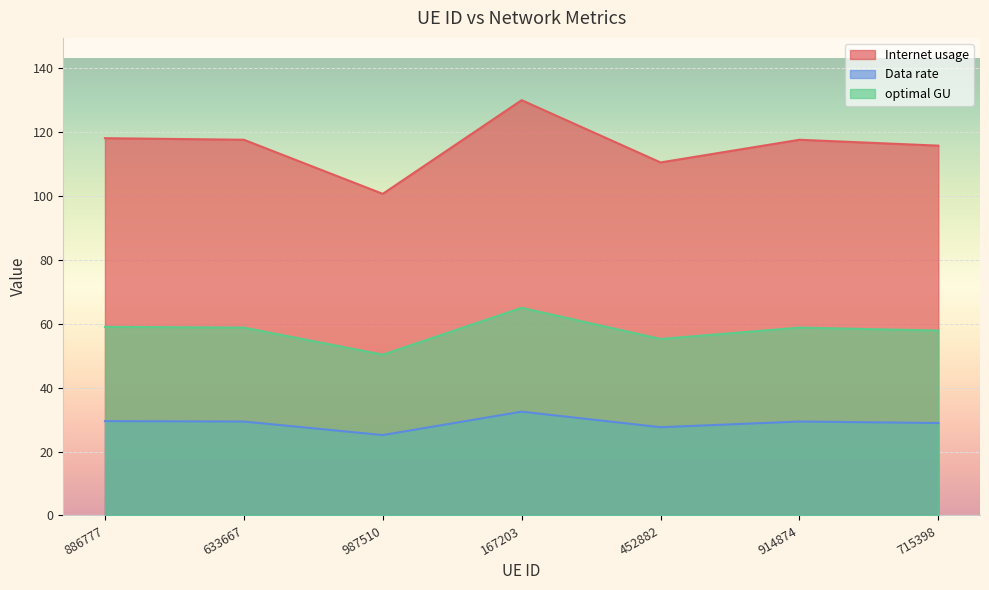

Reading right to left, what are all the values shown in this chart?

Internet usage: 715398=115.7	914874=117.5	452882=110.4	167203=129.9	987510=100.6	633667=117.5	886777=118.0
Data rate: 715398=28.9	914874=29.4	452882=27.6	167203=32.5	987510=25.1	633667=29.4	886777=29.5
optimal GU: 715398=57.8	914874=58.8	452882=55.2	167203=64.9	987510=50.3	633667=58.8	886777=59.0